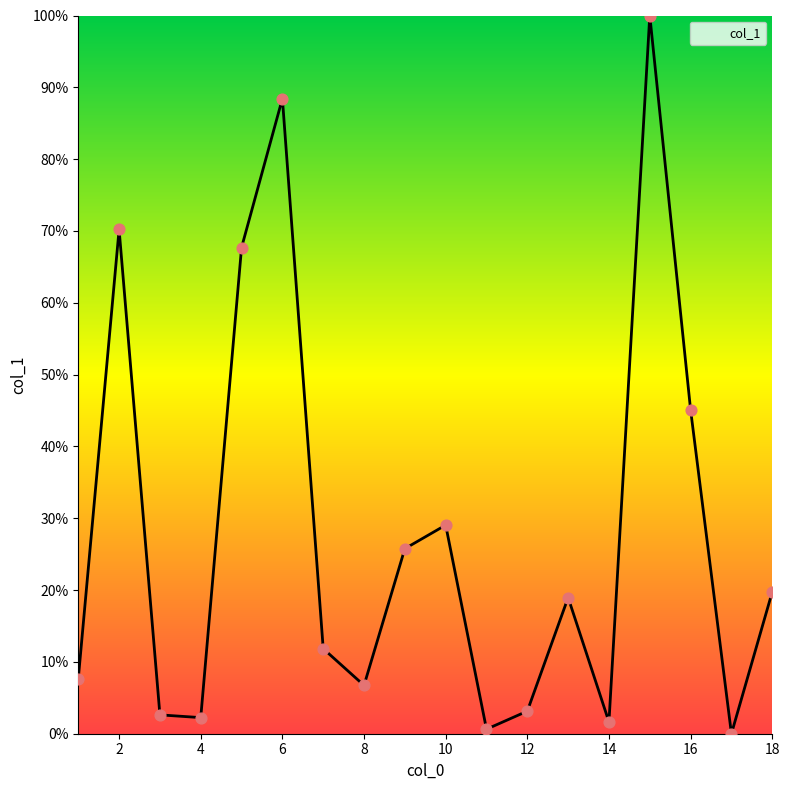

What is the maximum value shown in the chart?

100.0